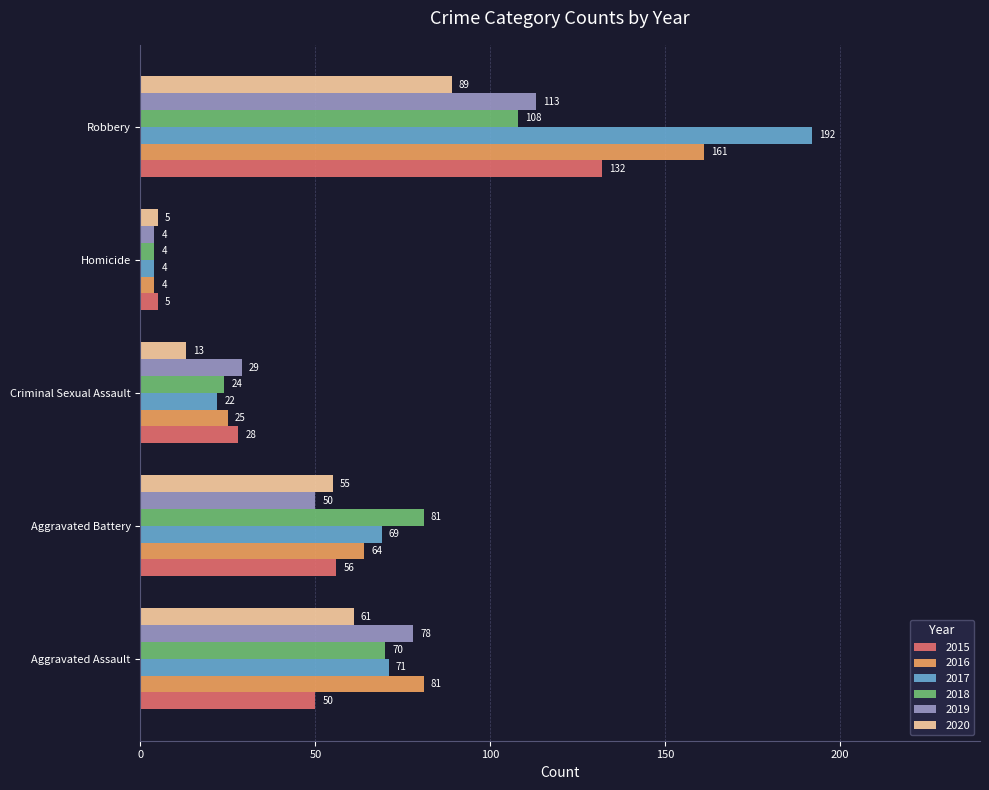

Which series has the widest spread of values?

2017